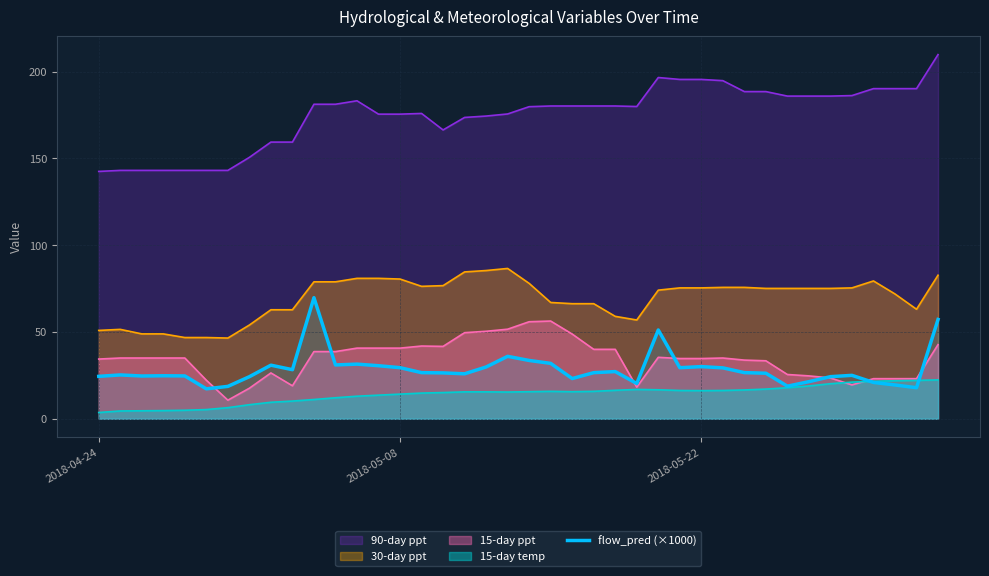

What is the total value across all series at 2018-05-22?

351.9